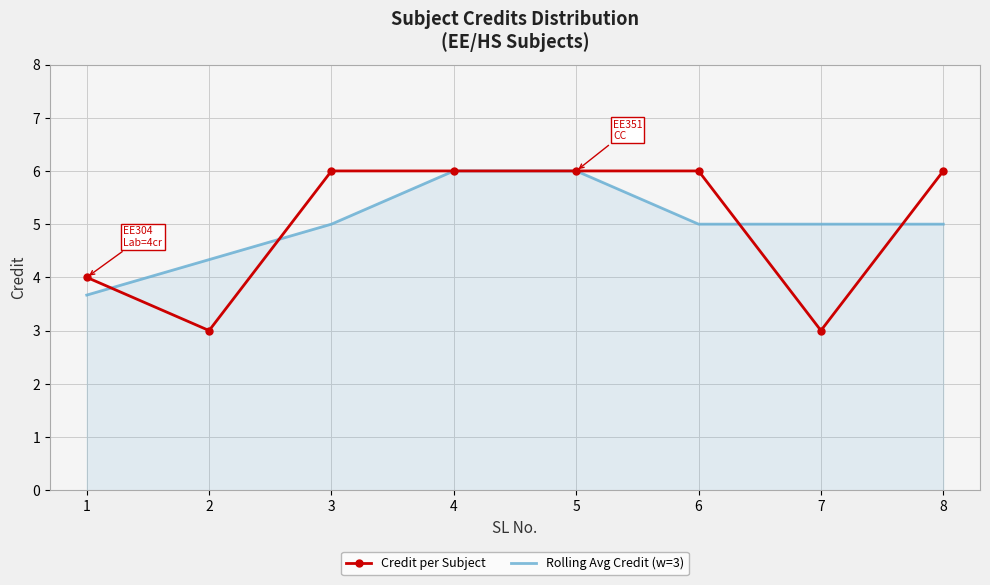

What is the difference between the Rolling Avg Credit (w=3) values at 8 and 4?

1.0